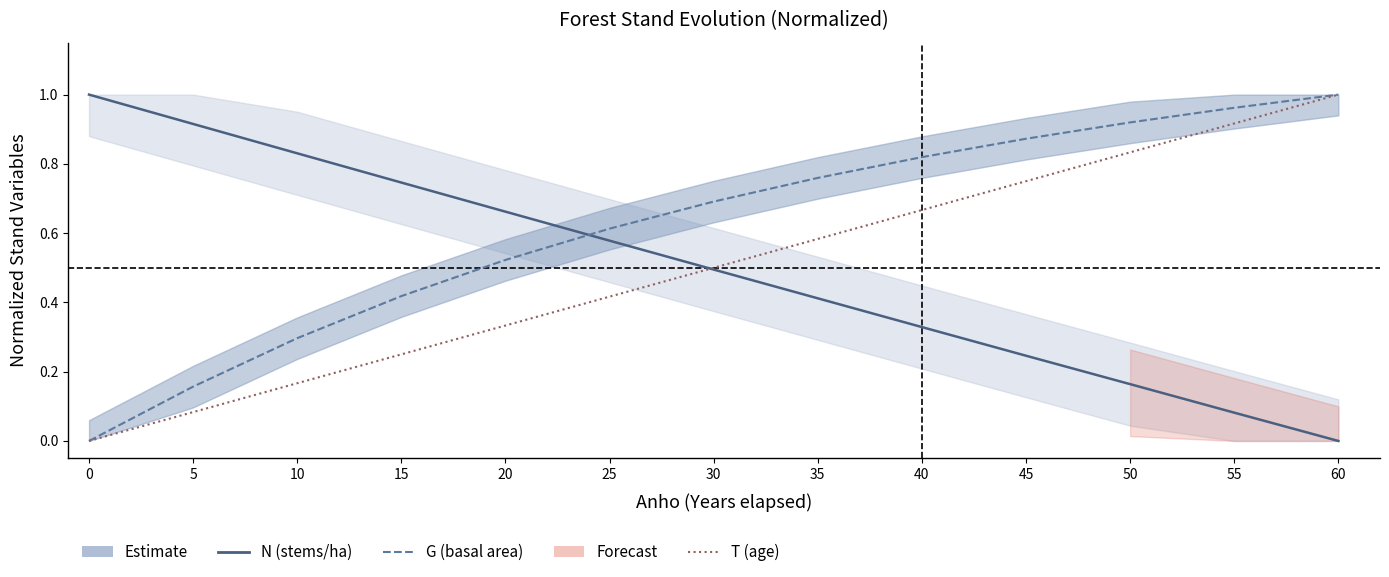

Is this an area chart (filled region under the line)?

No